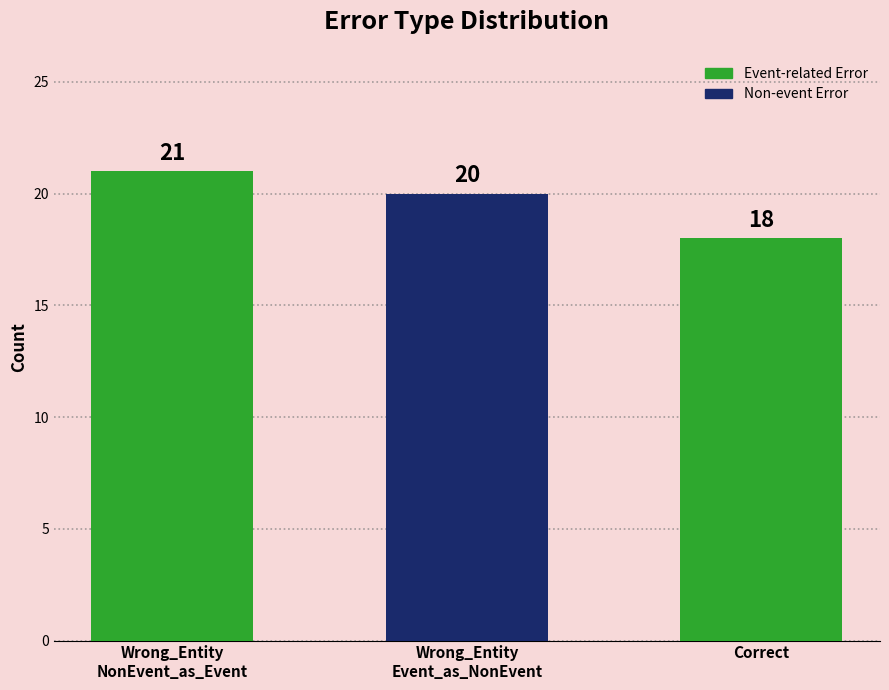

How many bars are there in total?

3